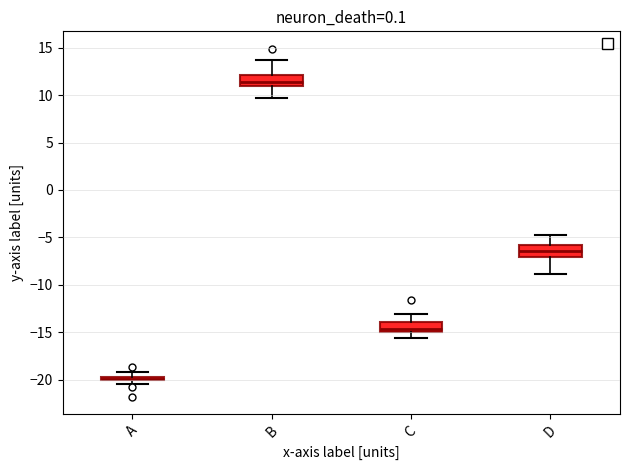

Which box's median line is the lowest?

A